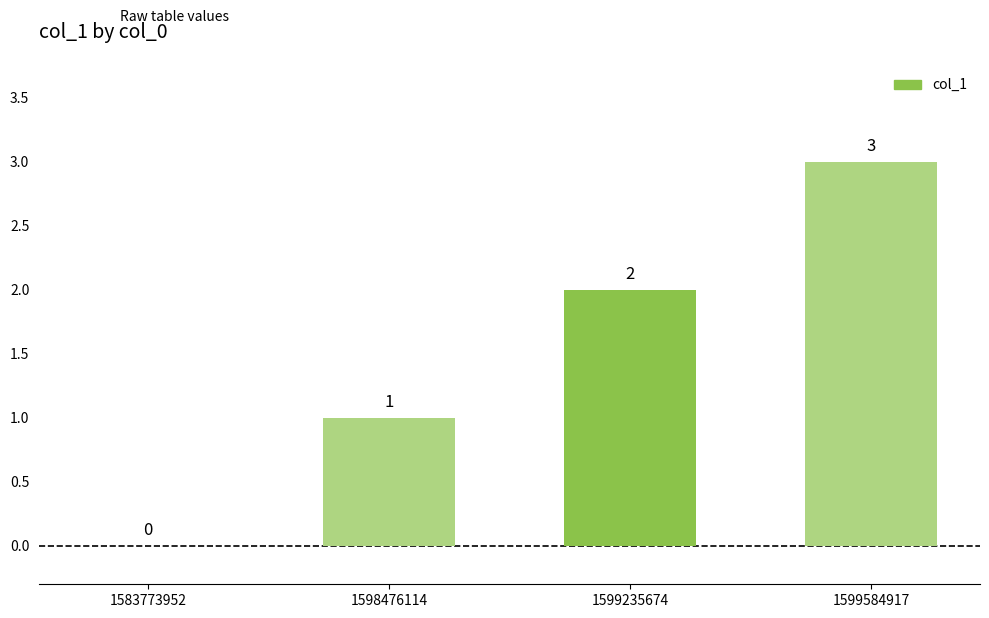

What is the sum of all values?

6